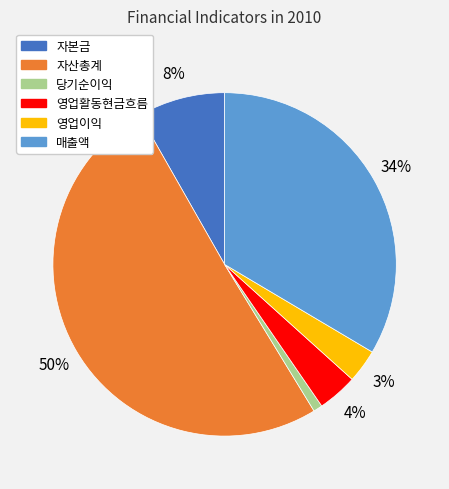

How many slices are in this pie chart?

6